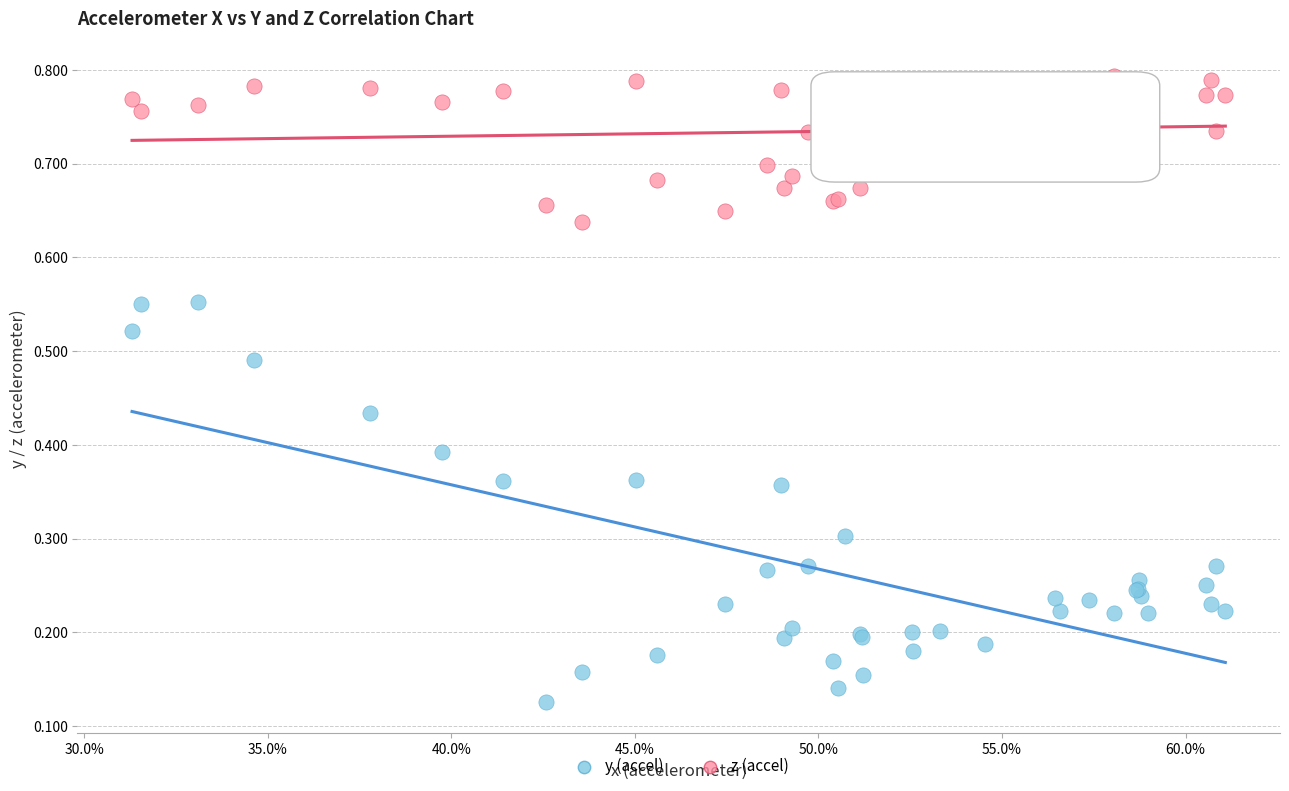

Which series contains the lowest Y value?

y (accel)